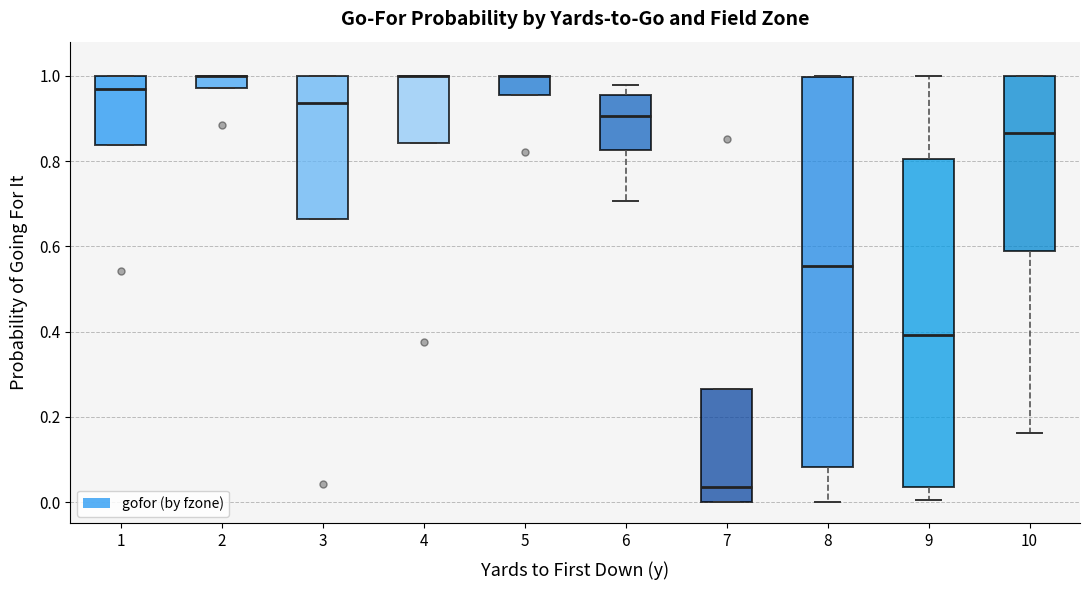

Where is the upper edge of the box at x = 7 on the y-axis? The values are not printed on the chart, so give them approximately, as read against the axis.

0.26